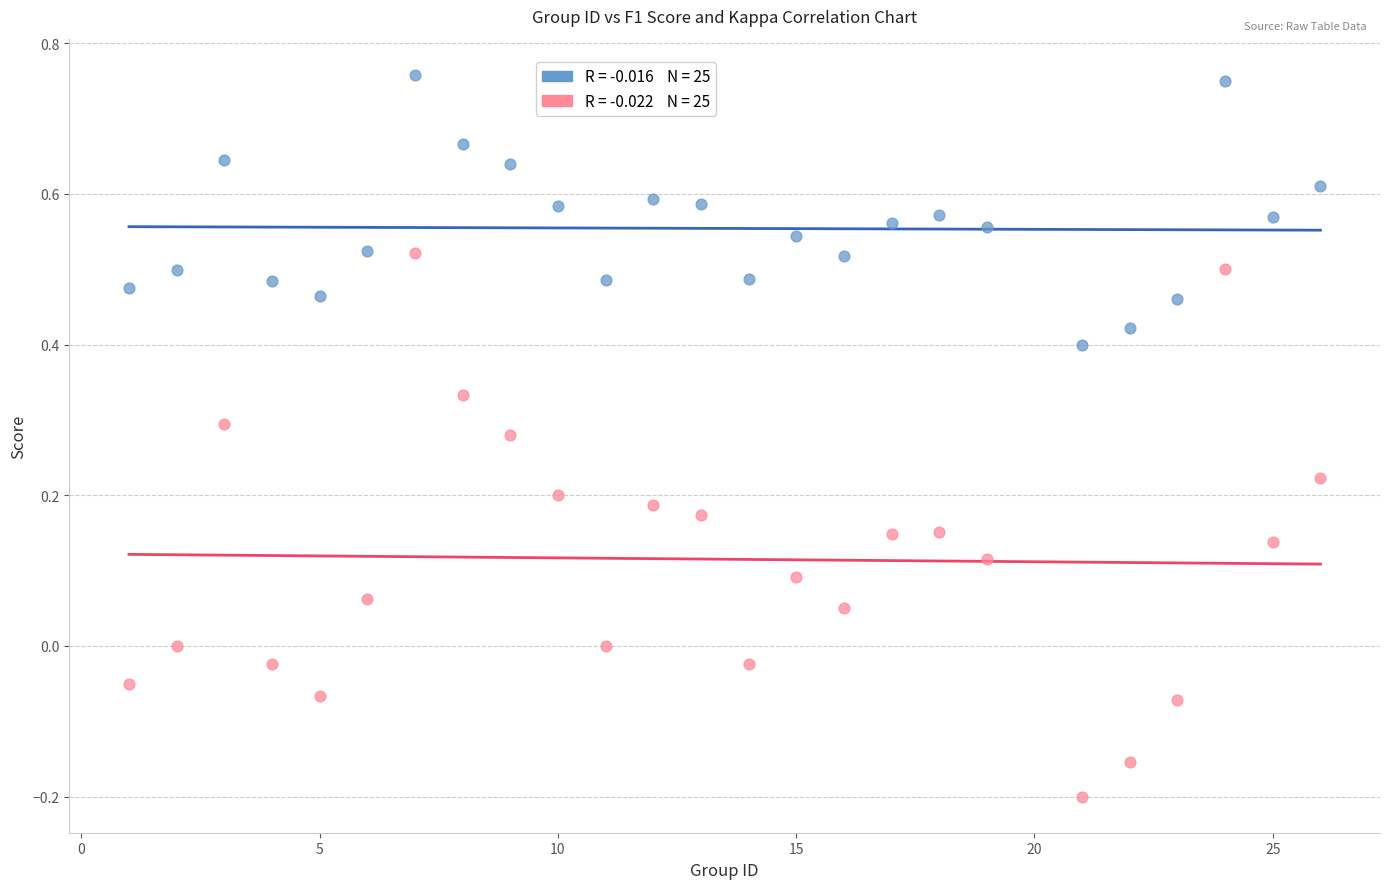

Across all data points, what is the range of X values (max minus min)?

25.0